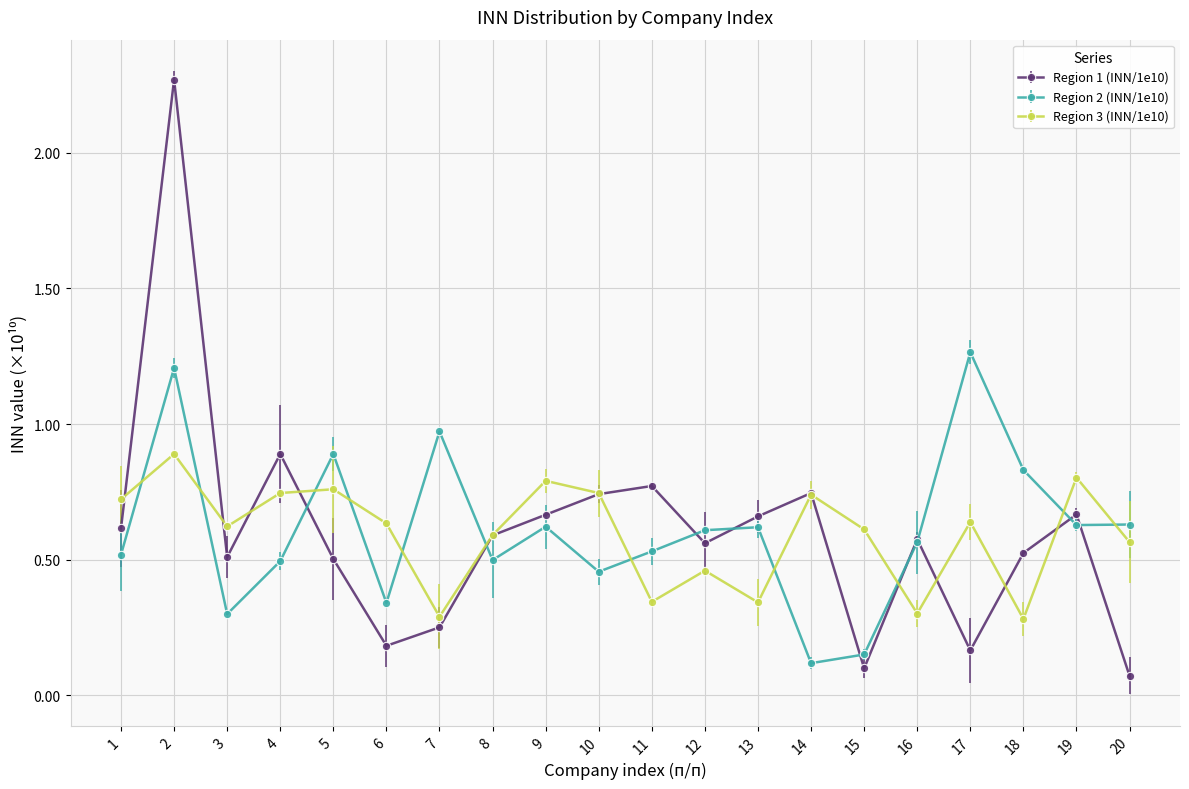

What is the total value across all series at 9?

2.1